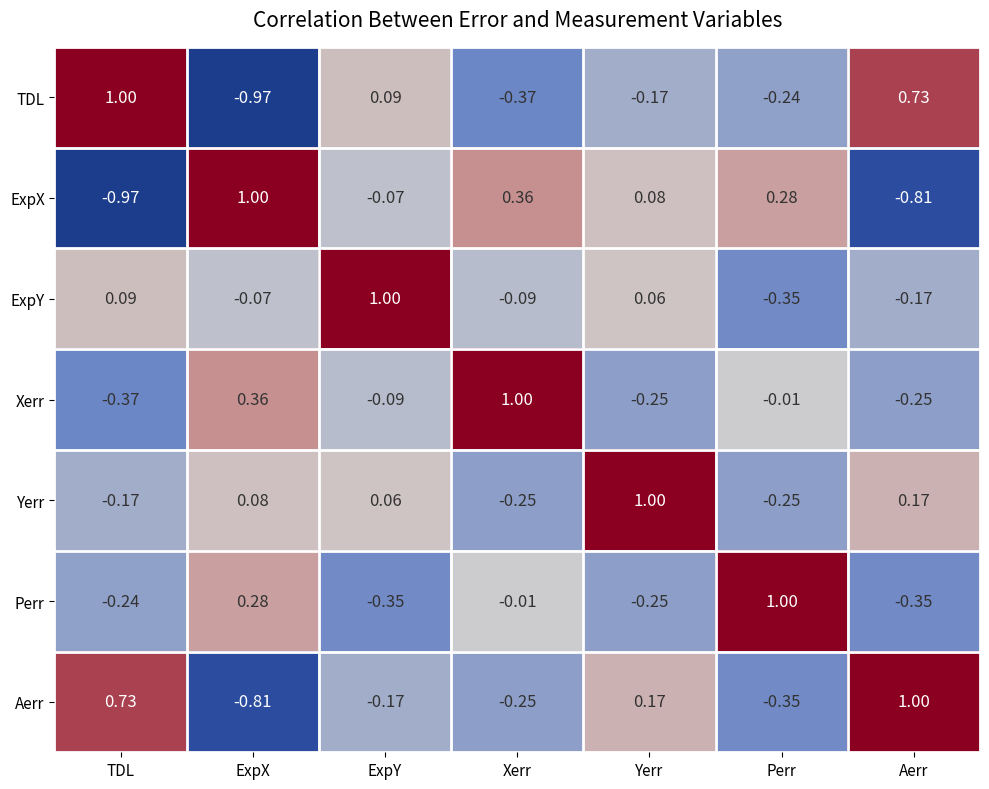

At which category is the sum across all series the highest?

Yerr